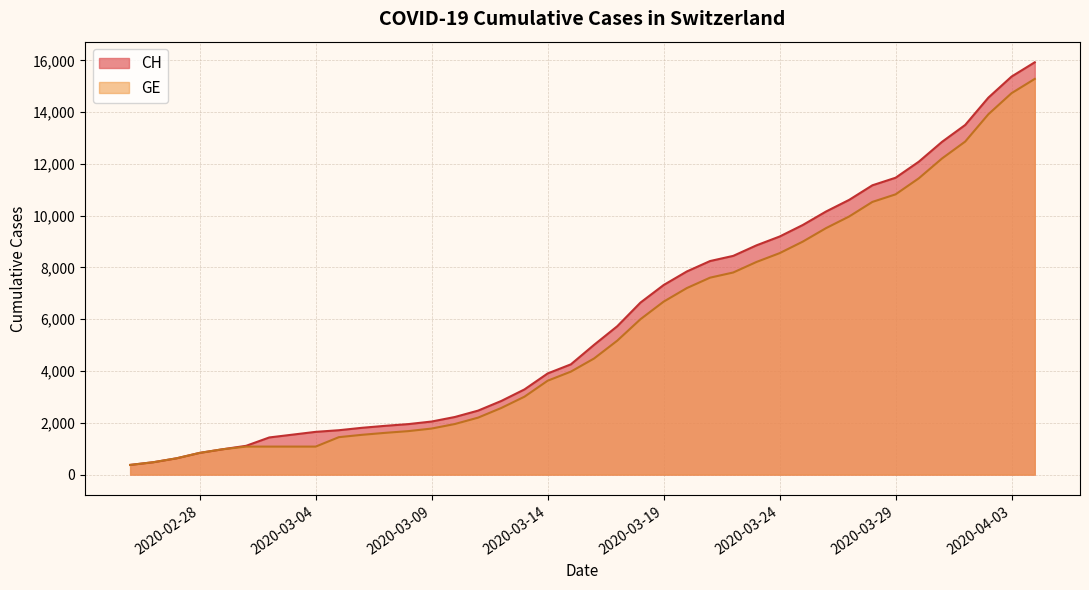

Which series has the largest range (max minus min)?

CH